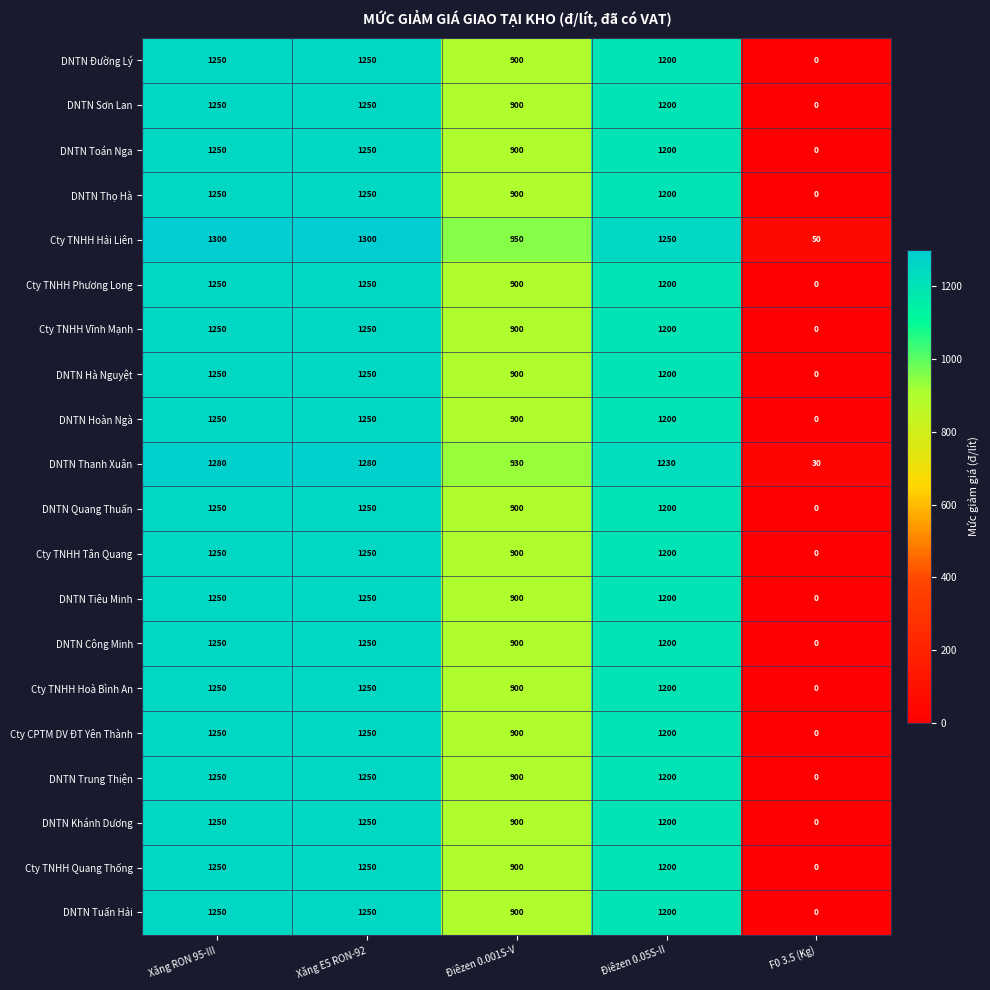

How many categories are shown in the chart?

5